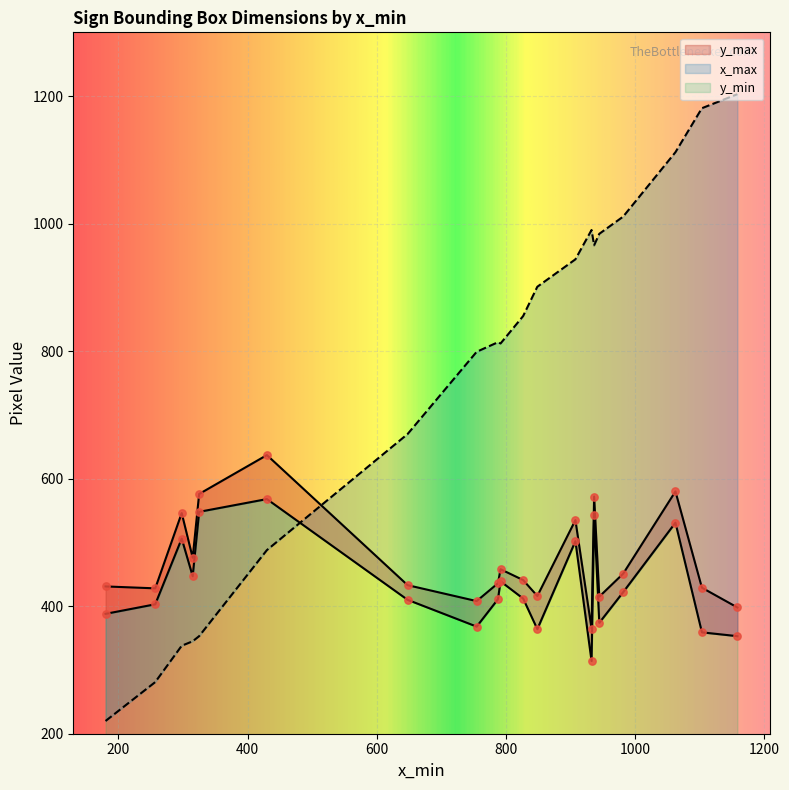

At how many categories does at least one series exceed 753?

13